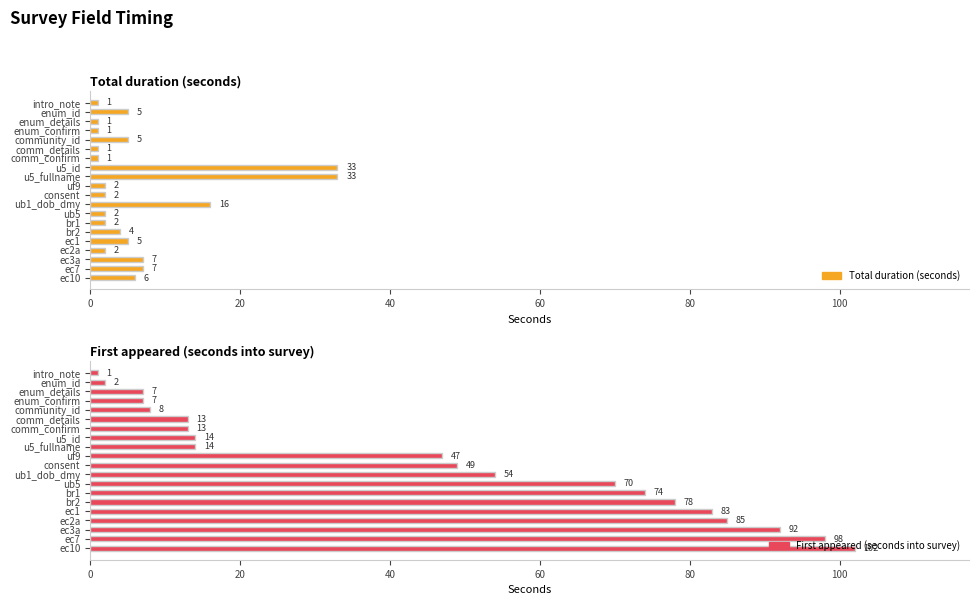

Reading left to right, transcribe all the data shown in this chart.

Total duration (seconds): 1	5	1	1	5	1	1	33	33	2	2	16	2	2	4	5	2	7	7	6
First appeared (seconds into survey): 1	2	7	7	8	13	13	14	14	47	49	54	70	74	78	83	85	92	98	102